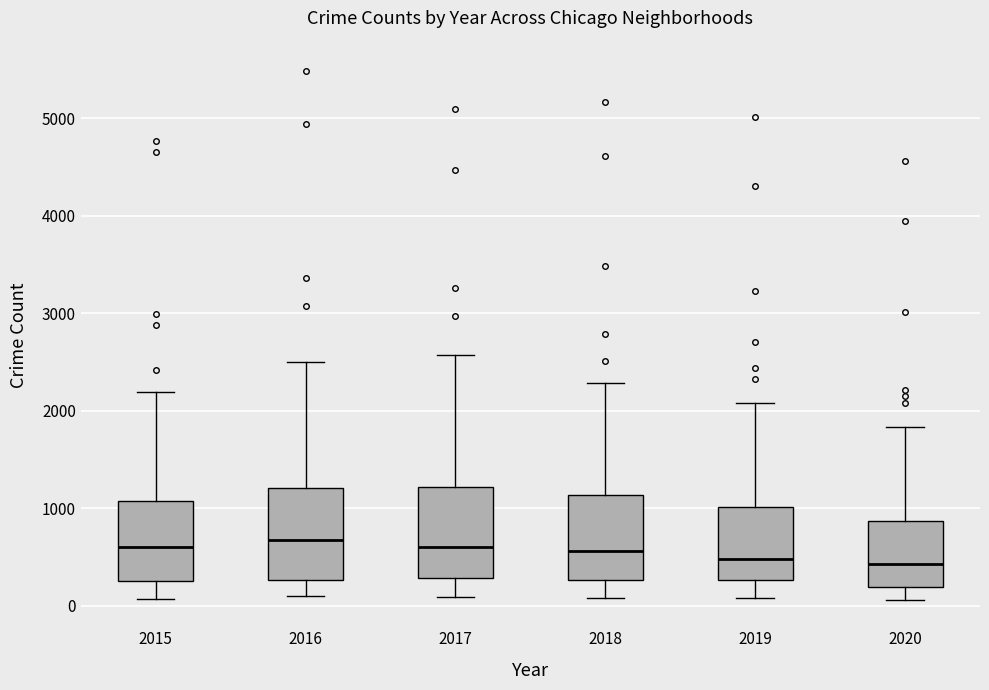

Where does the upper whisker of the box at x = 2016 end on the y-axis? The values are not printed on the chart, so give them approximately, as read against the axis.

2500